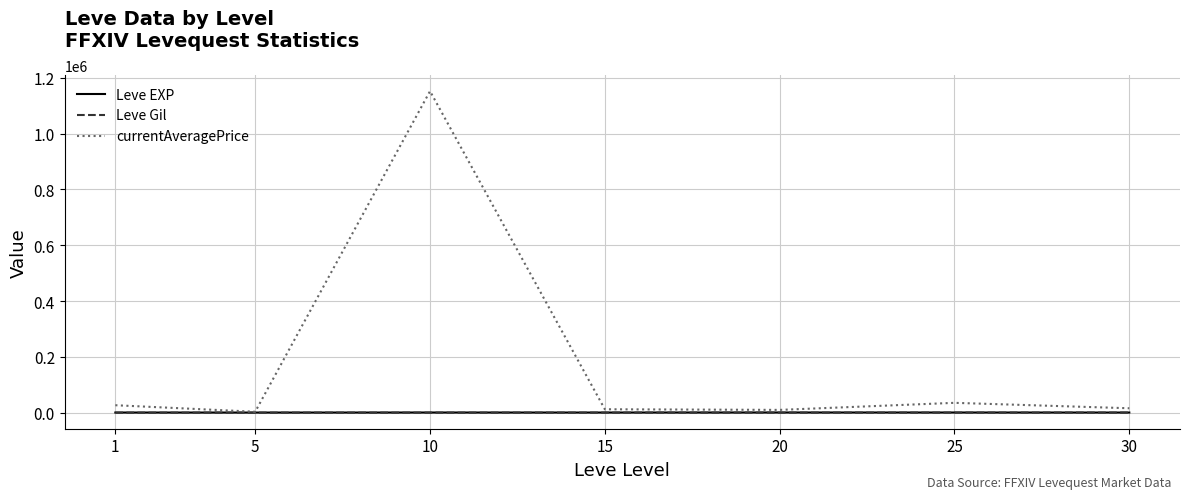

What is the average value of the currentAveragePrice series?

179402.7